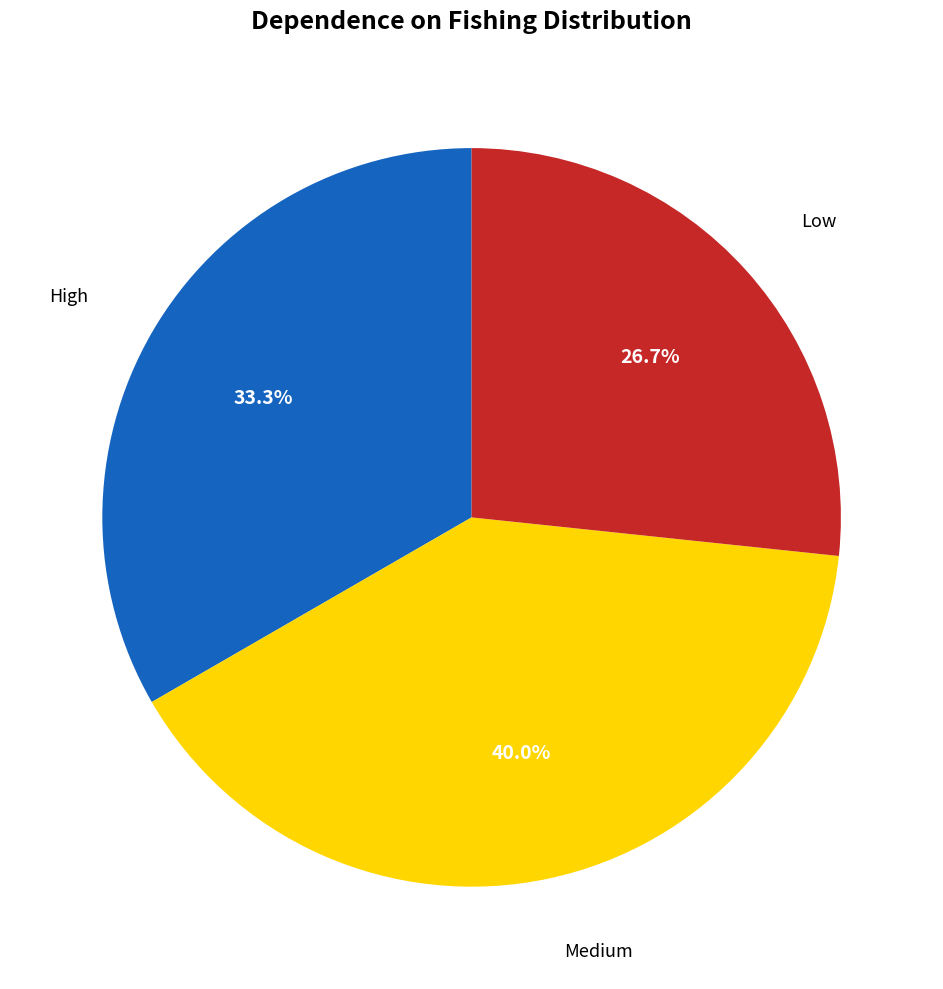

To the nearest percent, what is the average slice percentage?

33%